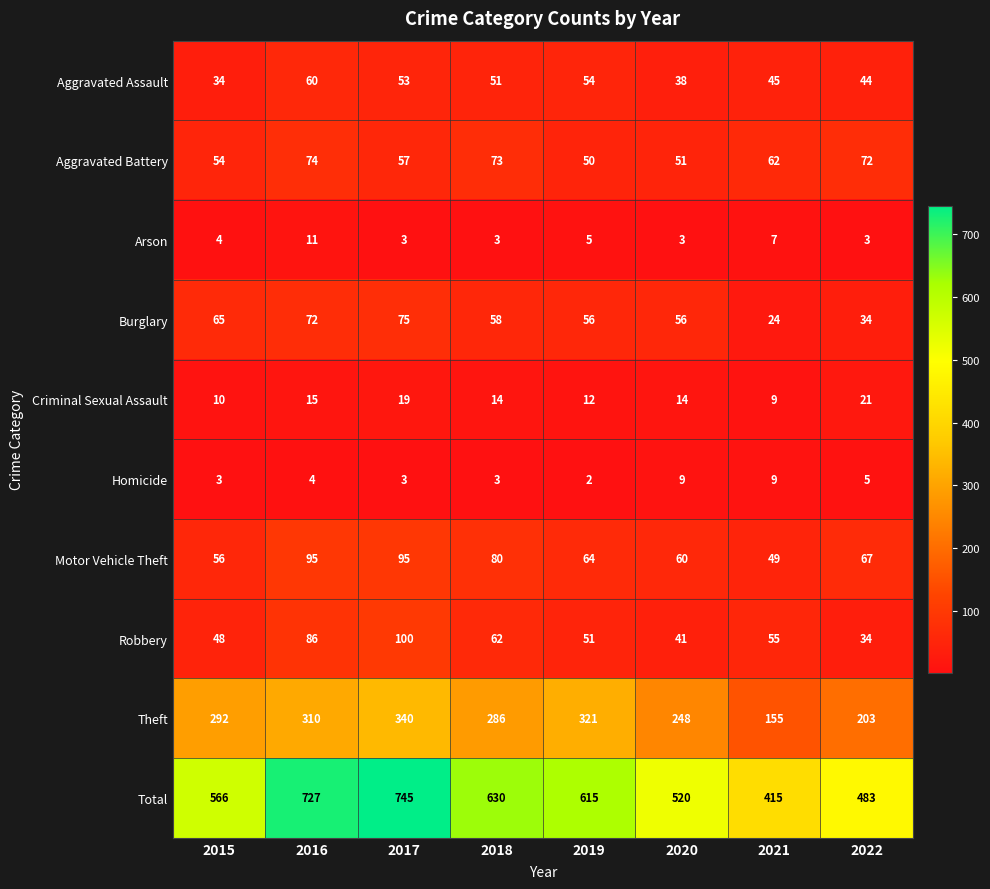

How many distinct data groups are displayed?

10